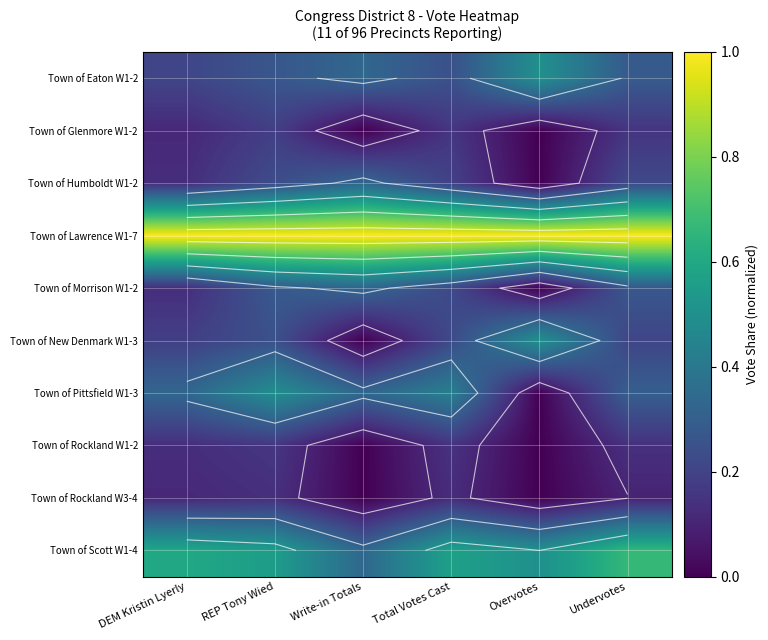

The Town of Rockland W3-4 series shows -0.1 at Write-in Totals. True or false?

False